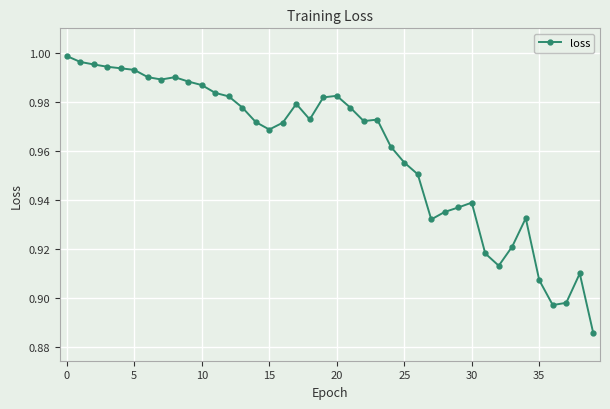

What is the sum of all values?

38.4